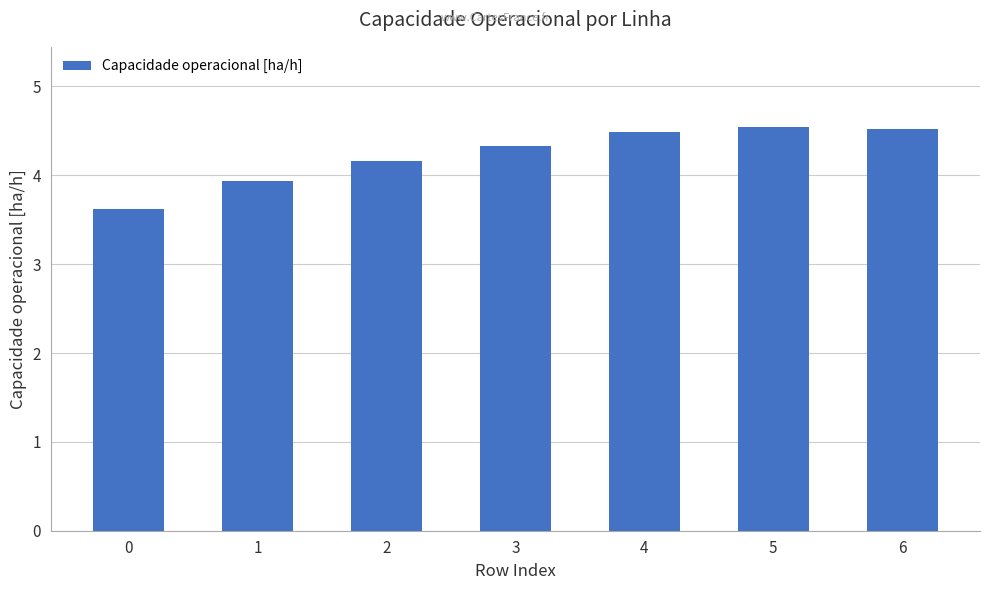

True or false: the data shows 3.9 at 1.

True